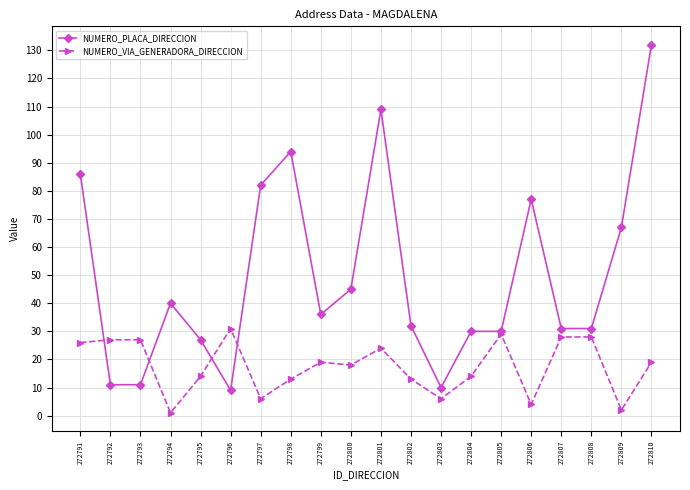

What is the difference between the highest and lowest values at 272796?

22